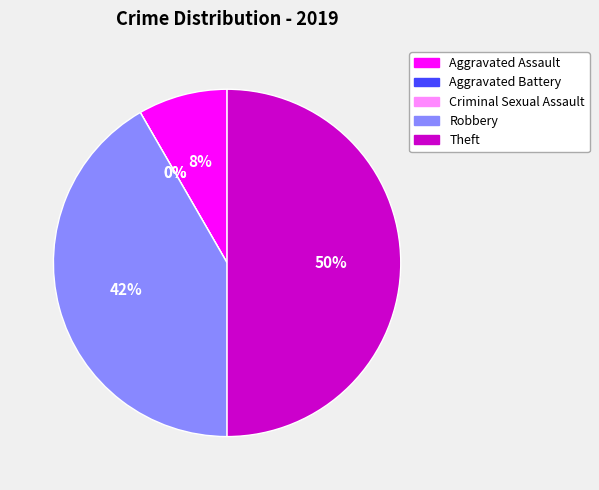

Combined, what portion of the pie is Aggravated Battery and Aggravated Assault?

8.3%